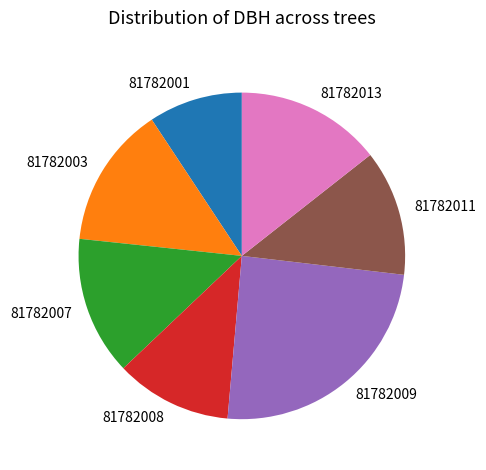

Is there any slice that represents more than half of the pie?

No